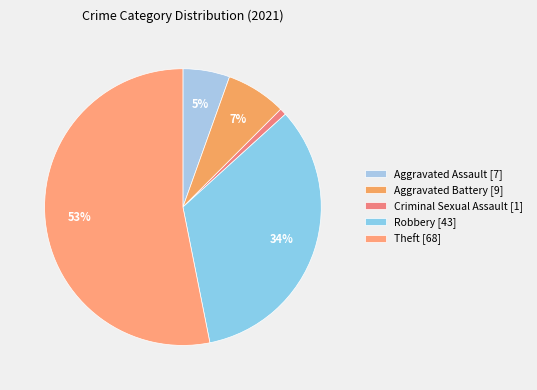

Rank the categories by value from highest to lowest.

Theft [68], Robbery [43], Aggravated Battery [9], Aggravated Assault [7], Criminal Sexual Assault [1]